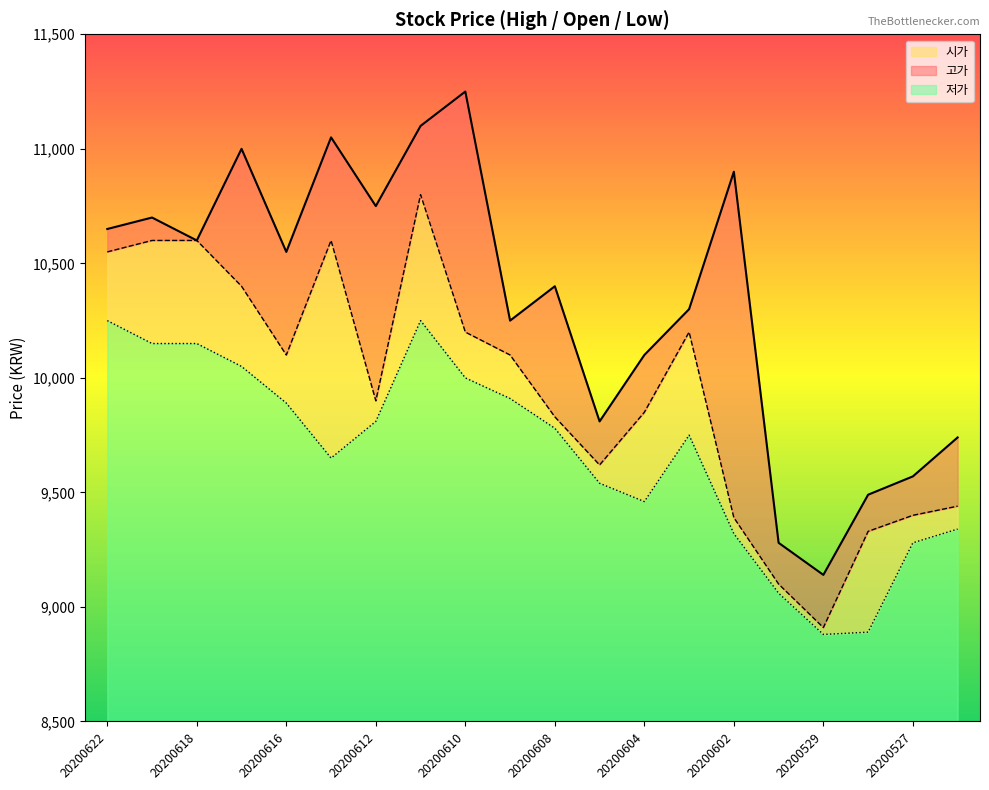

At which label does 고가 reach its minimum?

20200529